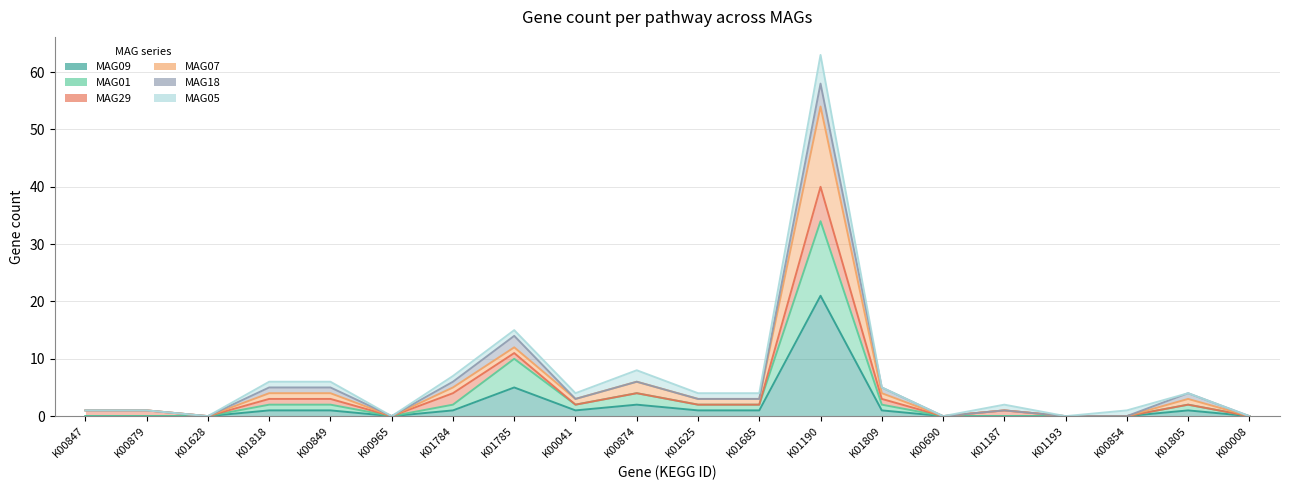

Which category has the lowest value in the MAG09 series?

K00847